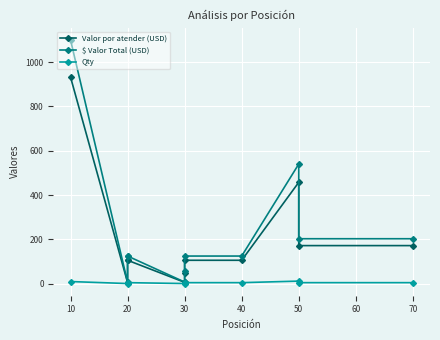

What are all the series names shown in the legend?

Valor por atender (USD), $ Valor Total (USD), Qty